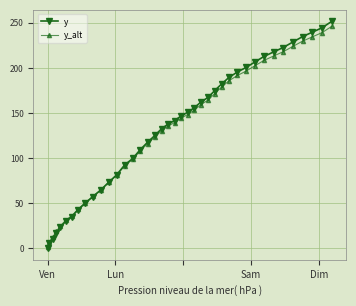

What is the value of the y_alt point at the 9th from the left?

50.7